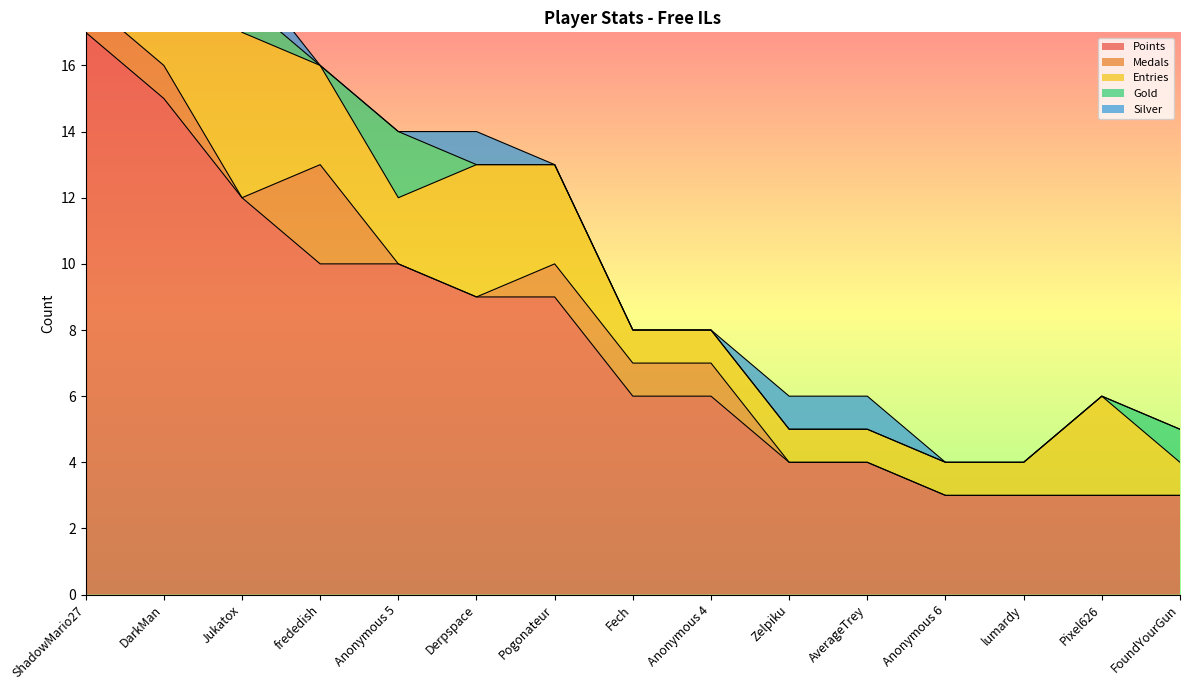

The Points series shows 10 at Anonymous 5. True or false?

True